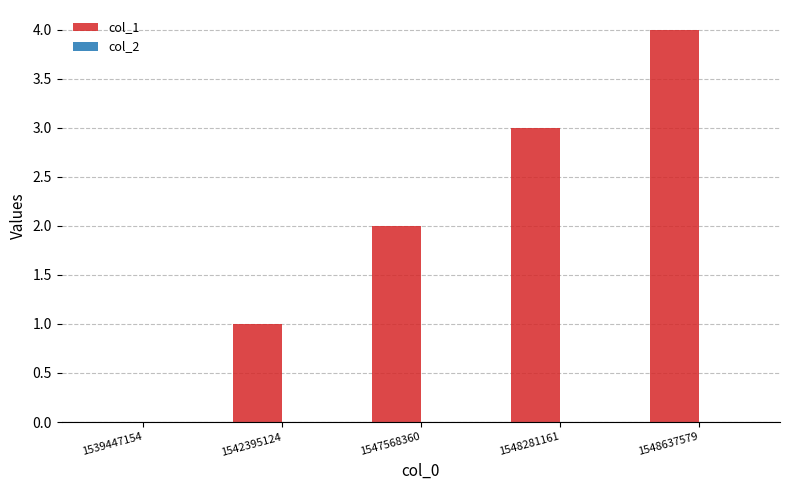

The chart shows a value of 2 at 1542395124. True or false?

False